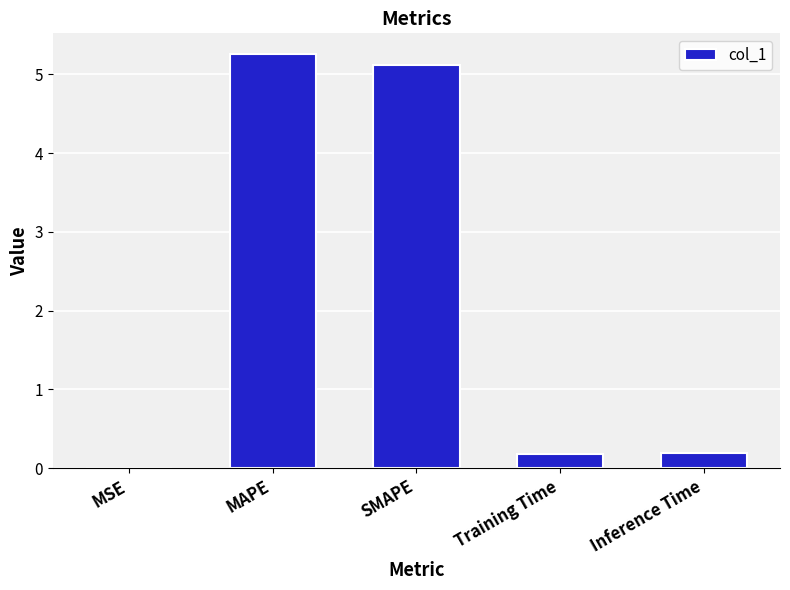

How many series are shown in this chart?

1